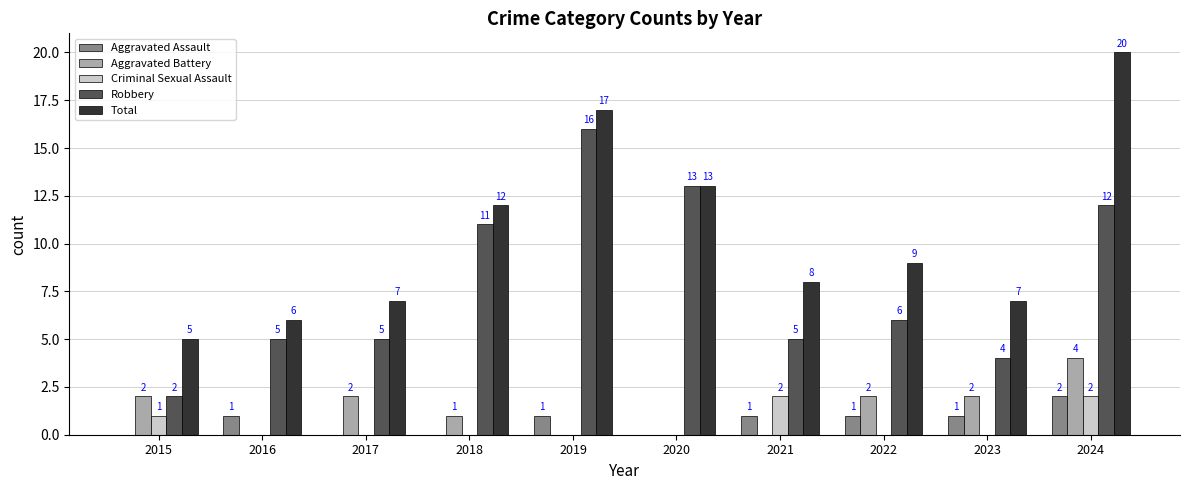

Where does the Robbery series first go above 6?

2018